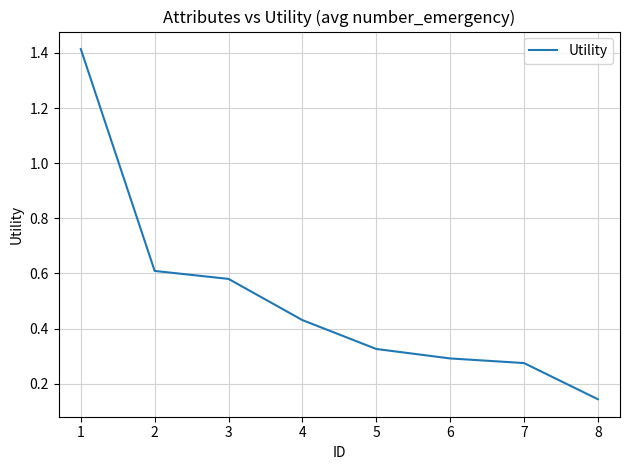

Rank the categories by value from lowest to highest.

8, 7, 6, 5, 4, 3, 2, 1